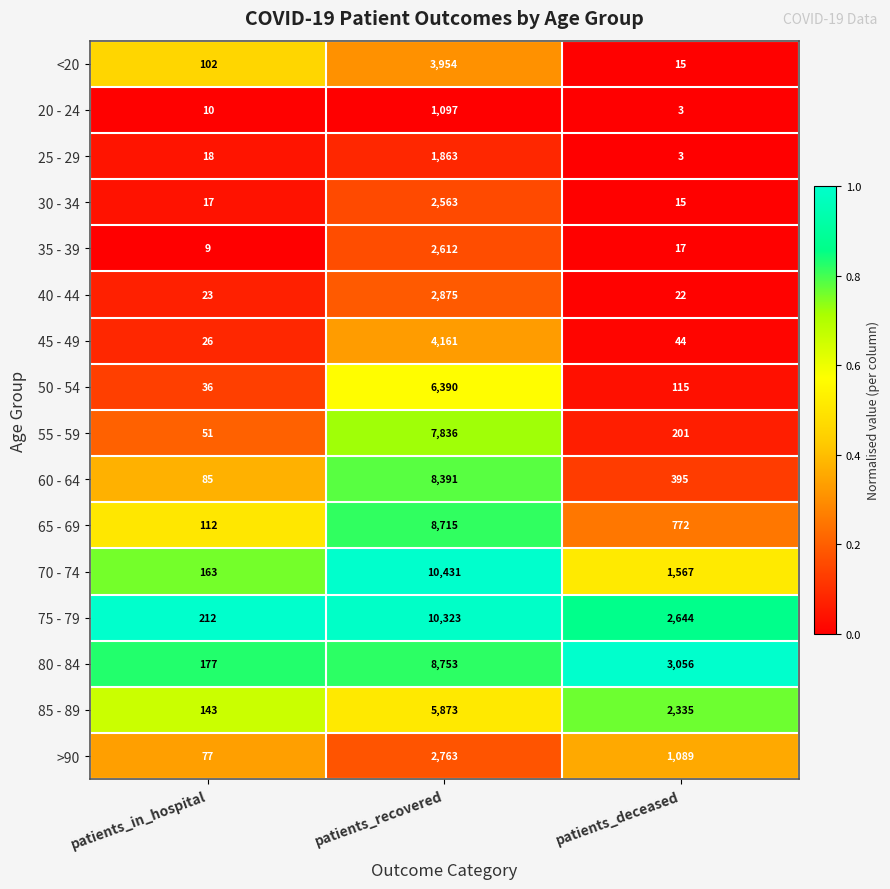

At patients_recovered, list the series in order from smallest to largest.

20 - 24, 25 - 29, 30 - 34, 35 - 39, >90, 40 - 44, <20, 45 - 49, 85 - 89, 50 - 54, 55 - 59, 60 - 64, 65 - 69, 80 - 84, 75 - 79, 70 - 74